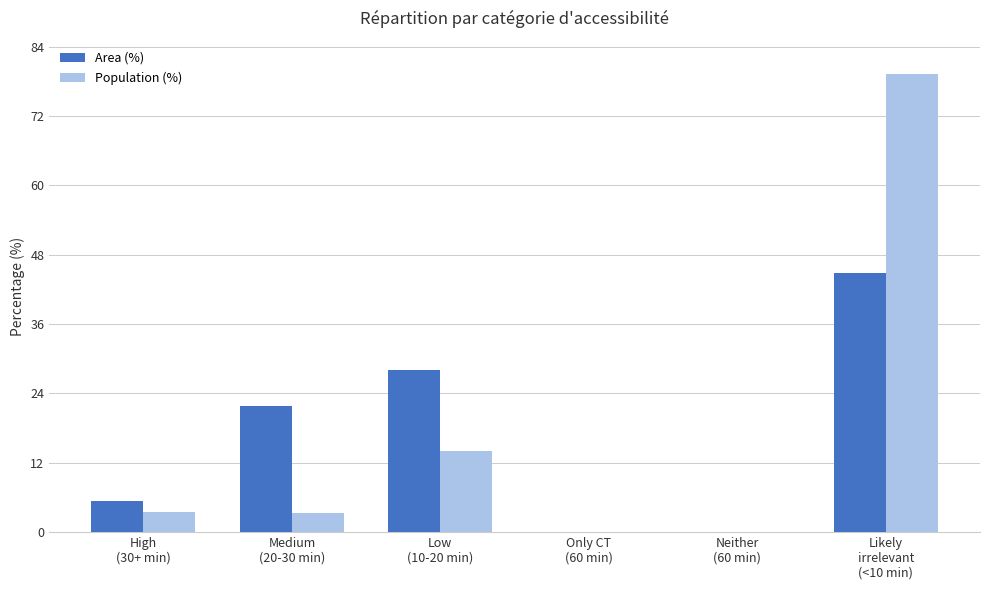

What value does the Area (%) series have at Likely
irrelevant
(<10 min)?

44.9